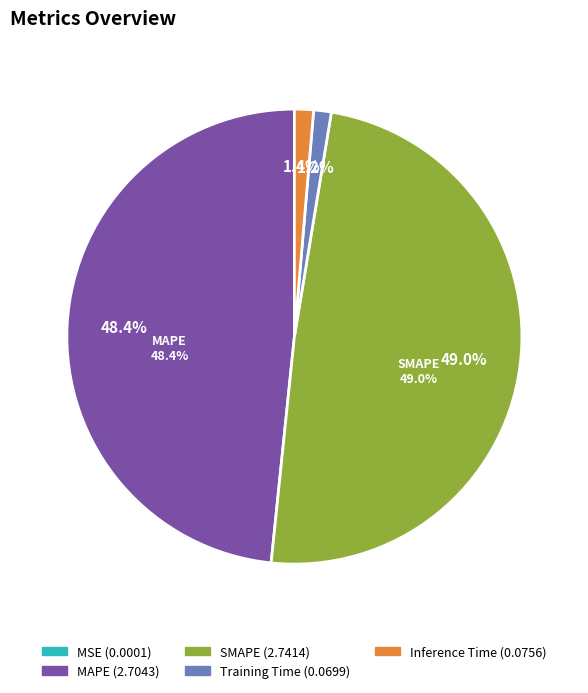

To the nearest percent, what is the combined percentage of MAPE and Training Time?

50%